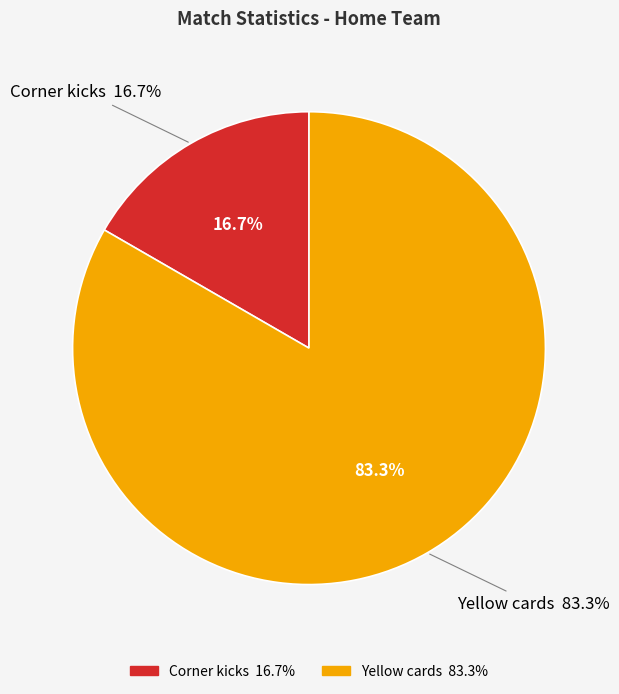

Is it true that Corner kicks is 17% of the pie?

True